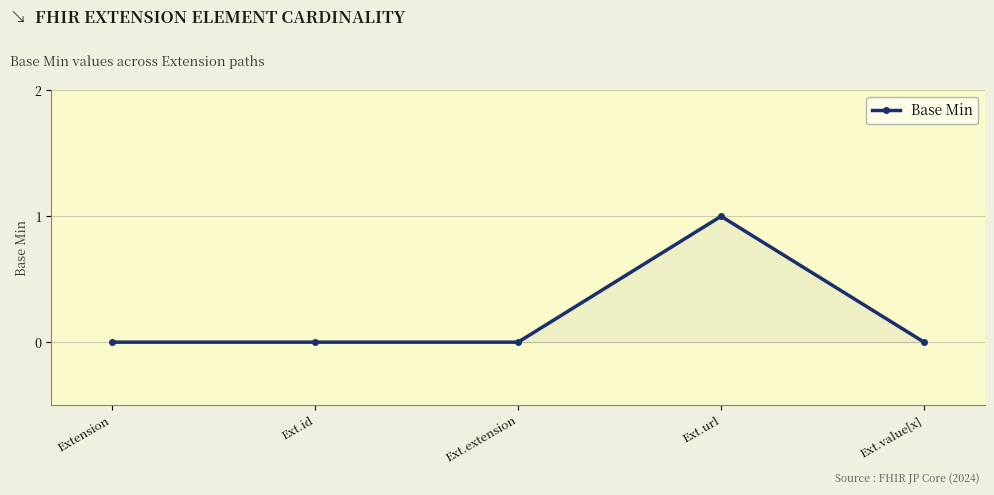

How many values are between 0 and 1?

5